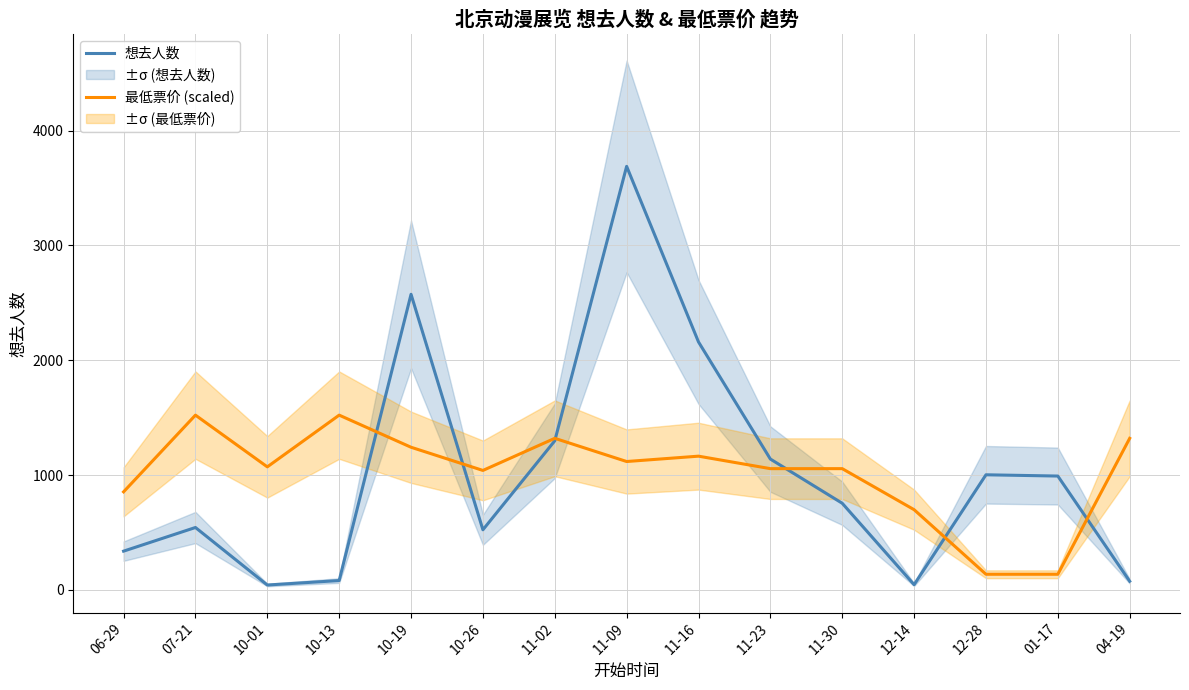

At how many categories does at least one series exceed 1498?

5